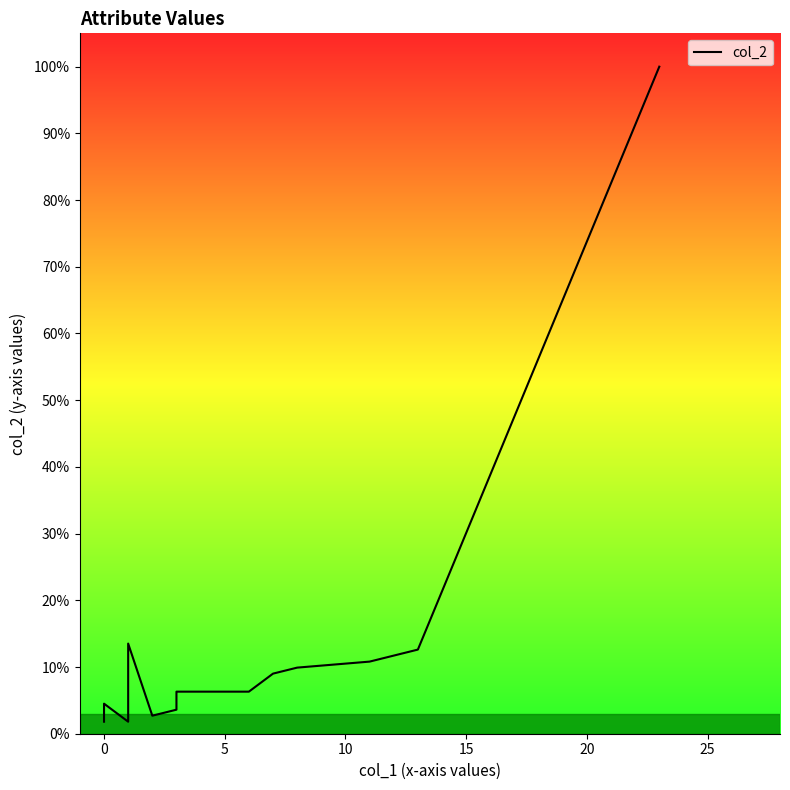

Is this an area chart (filled region under the line)?

No